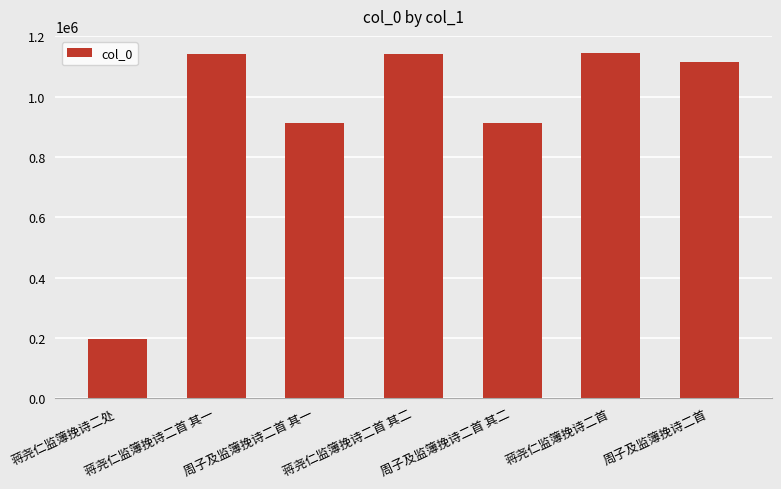

How many bars are there in total?

7